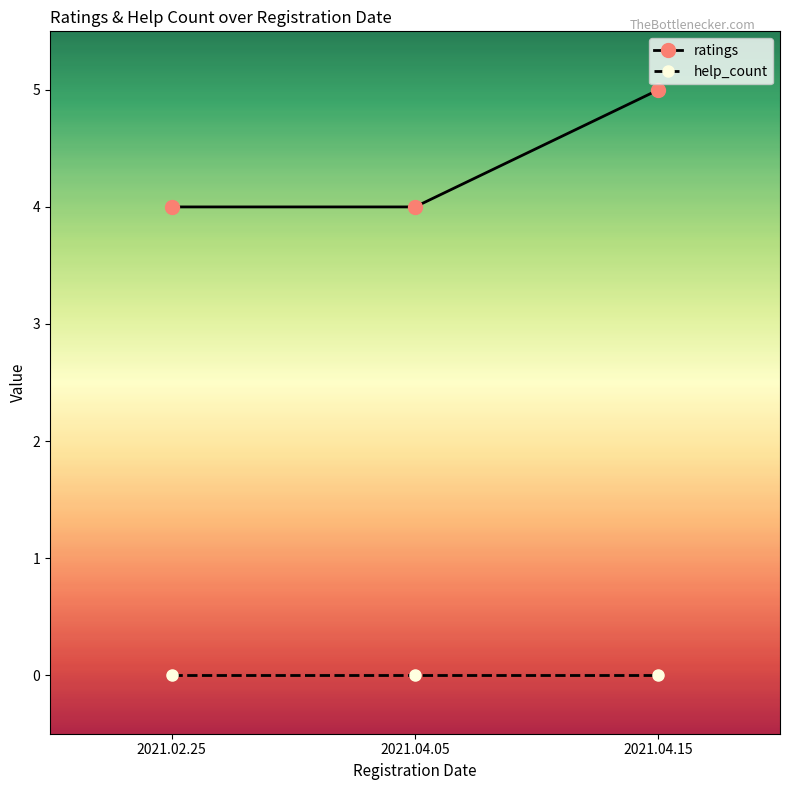

What is the average value of the ratings series?

4